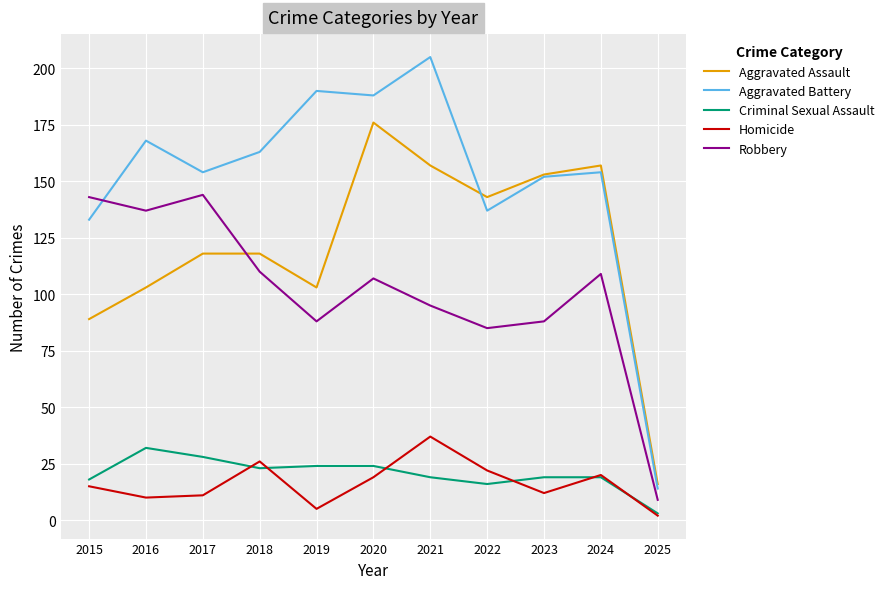

Between which two adjacent categories do Aggravated Battery and Aggravated Assault first intersect?

2021 and 2022